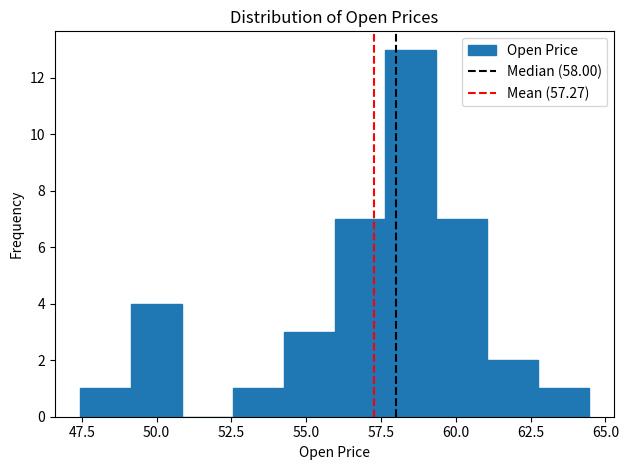

Read against the x-axis, roughly where is the centre of the tallest bar?

58.5